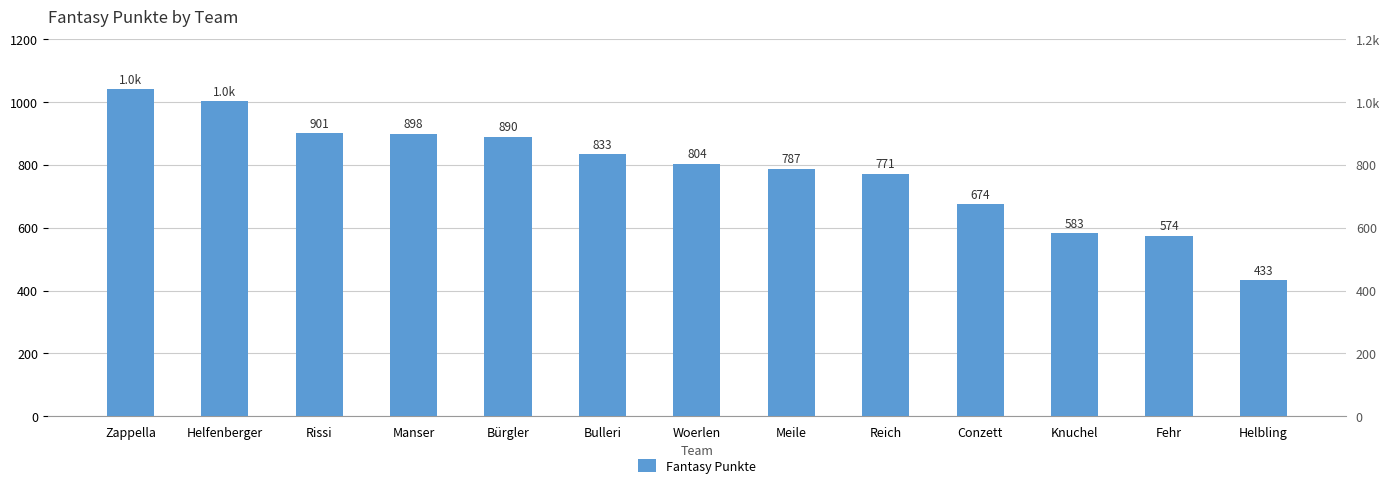

What is the average value?

784